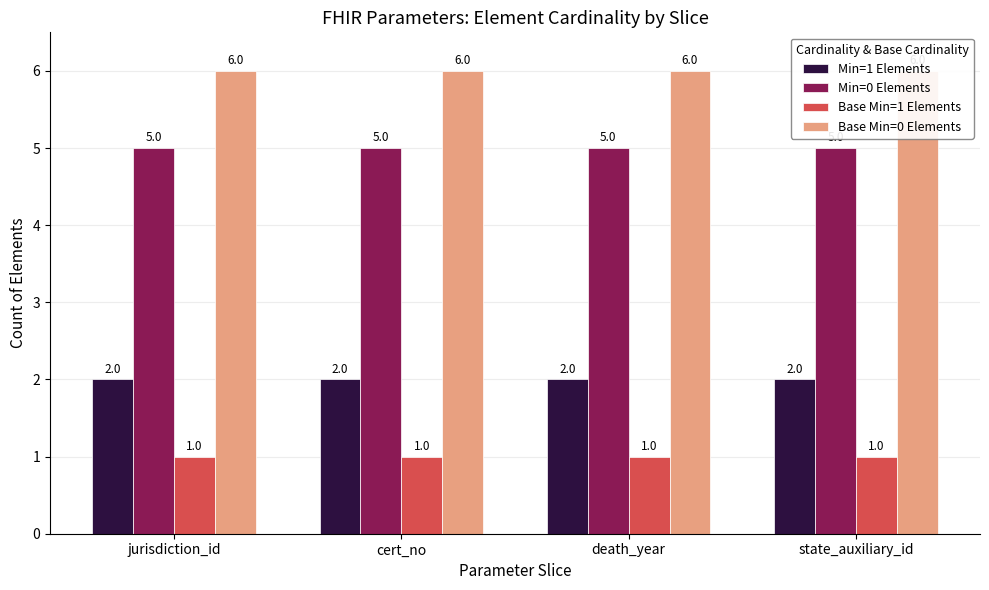

Read the Base Min=1 Elements value at death_year.

1